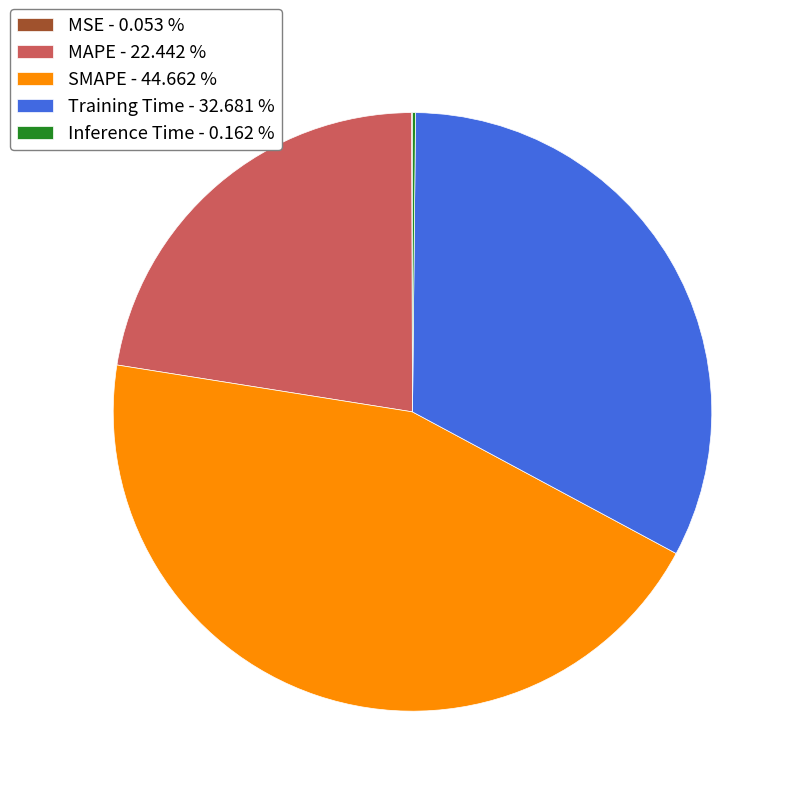

Is the sum of SMAPE and MAPE greater than half?

Yes